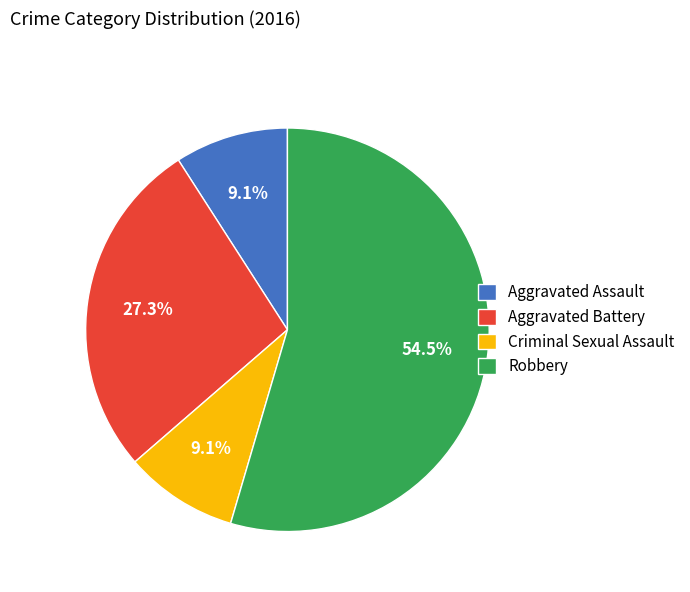

Which category has the biggest portion of the pie?

Robbery